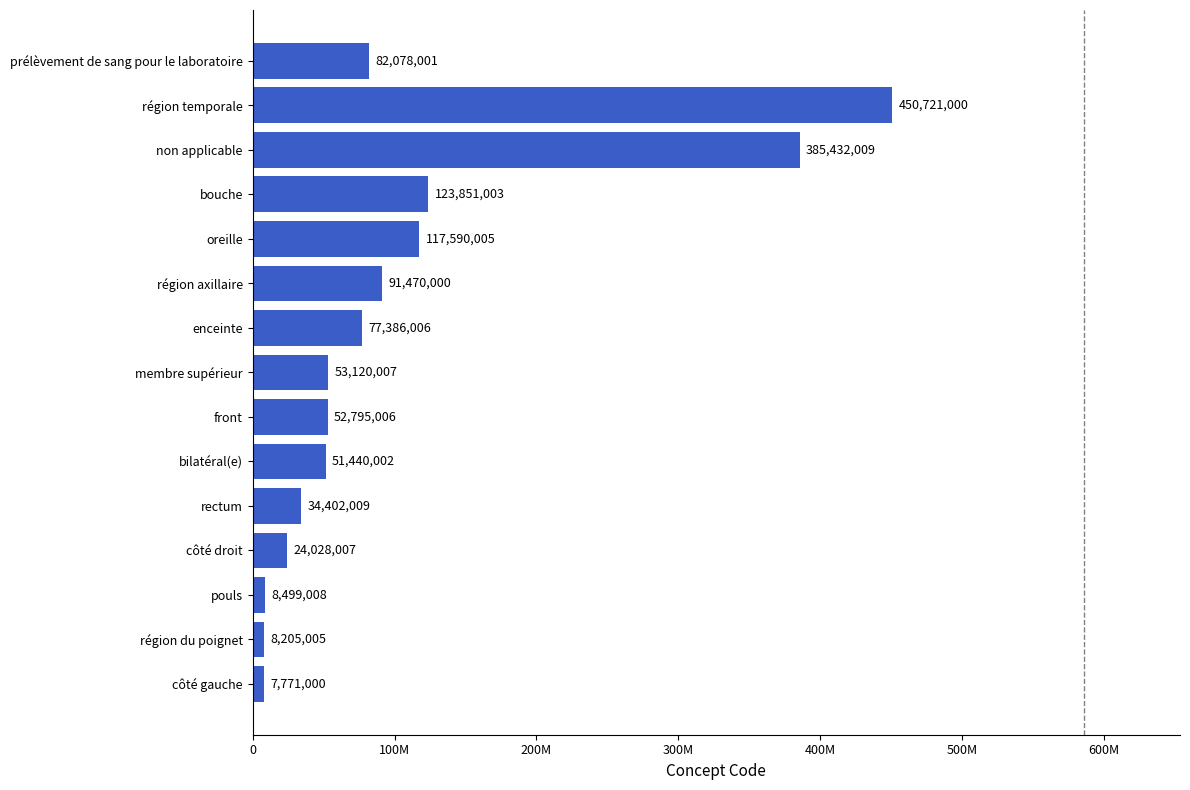

What is the average value?

104585871